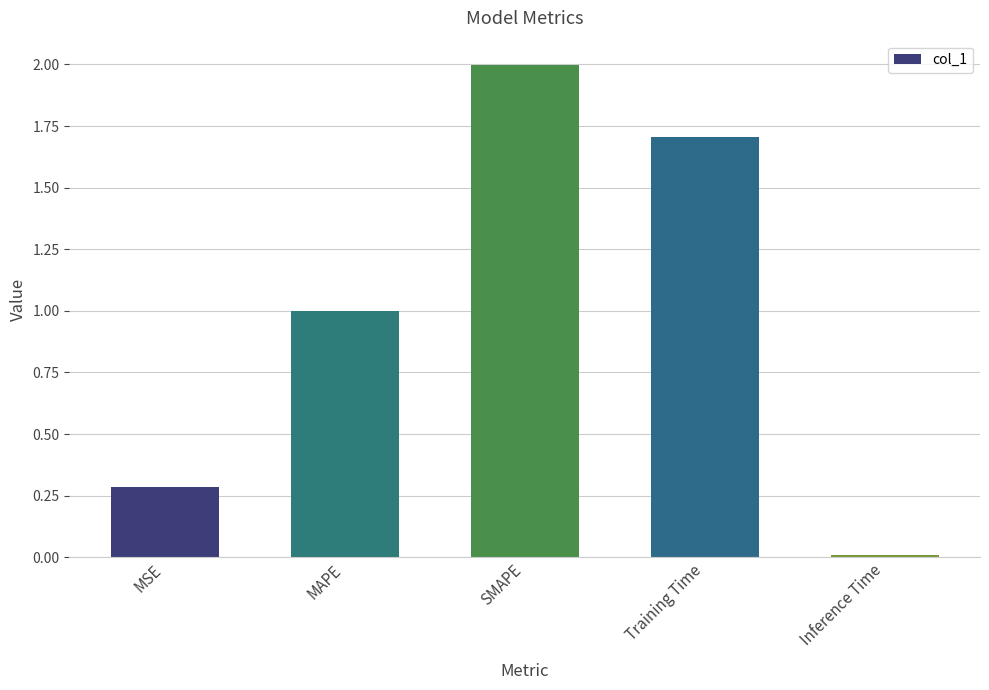

At which label is the value closest to 1?

MAPE